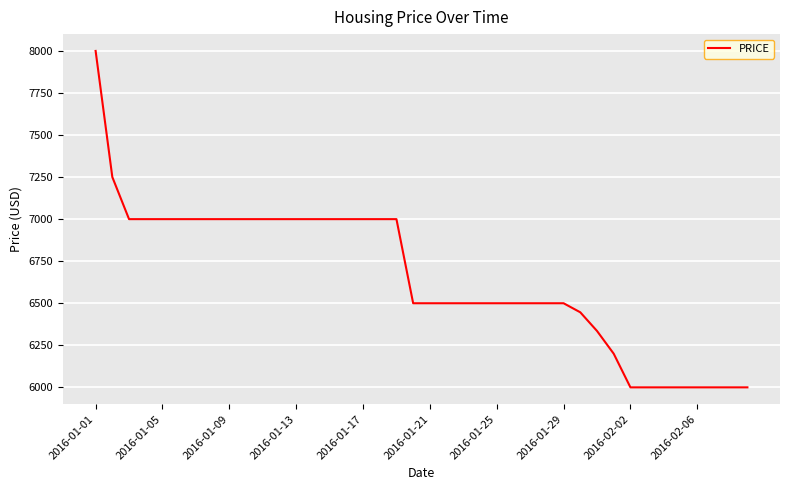

What is the maximum value shown in the chart?

8000.0